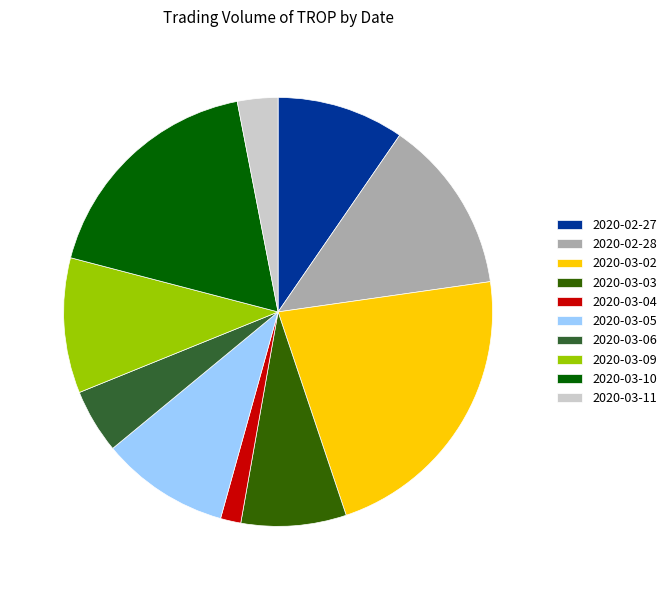

Which category has the smallest portion of the pie?

2020-03-04